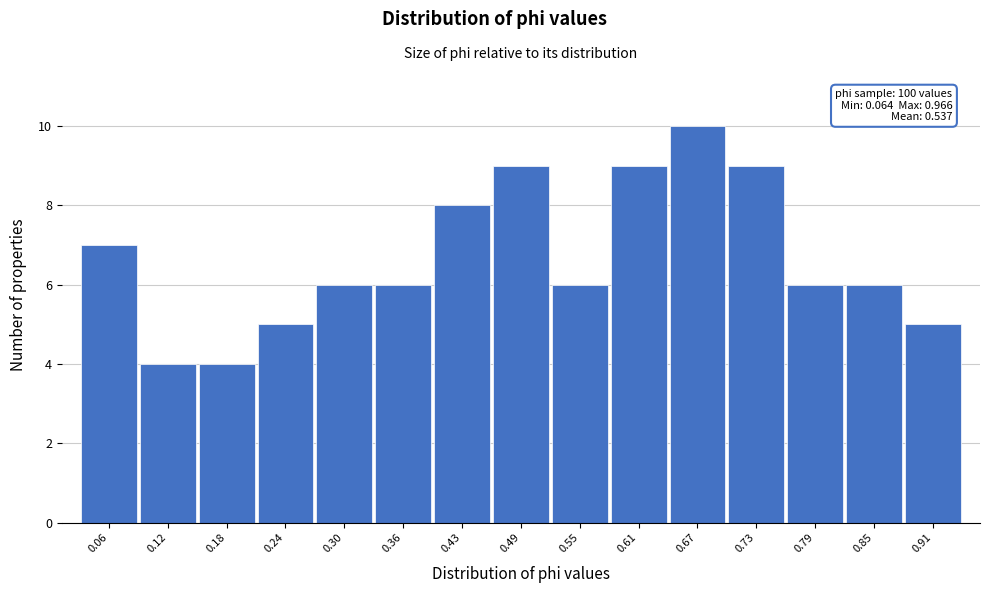

Reading right to left, what are all the values shown in this chart?

0.91=5	0.85=6	0.79=6	0.73=9	0.67=10	0.61=9	0.55=6	0.49=9	0.43=8	0.36=6	0.30=6	0.24=5	0.18=4	0.12=4	0.06=7